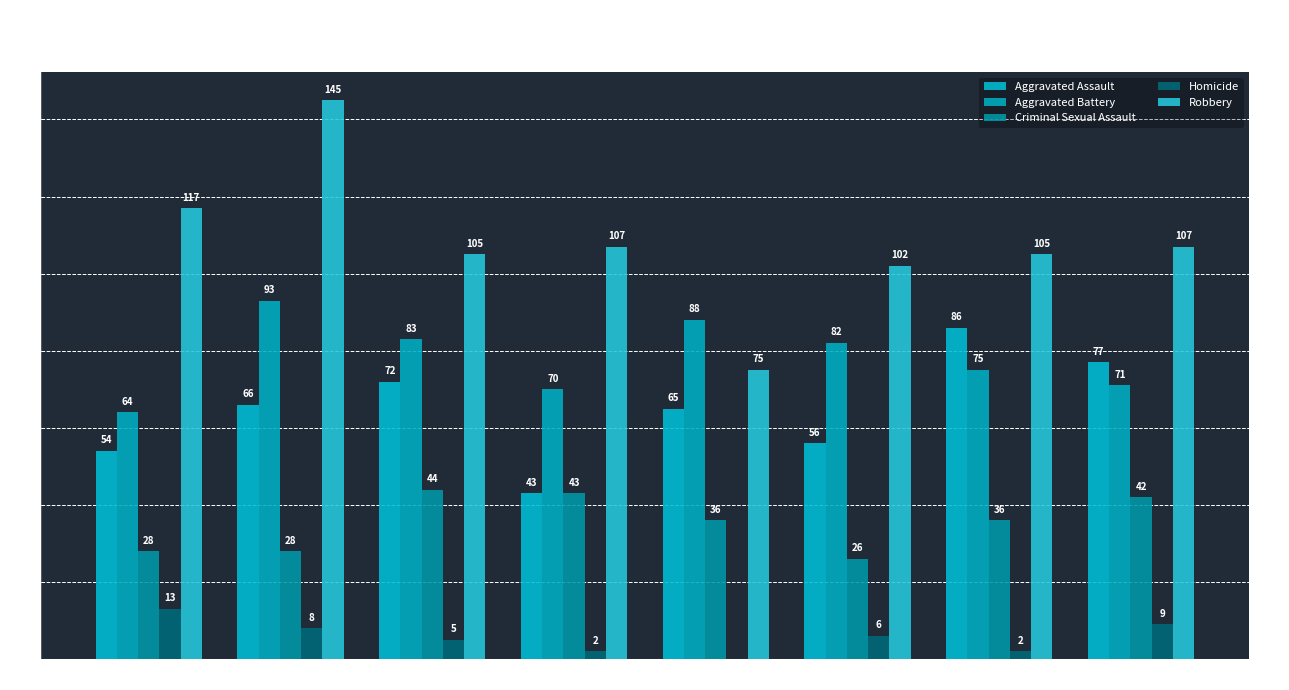

What is the spread (max minus min) of values at 2021?

103